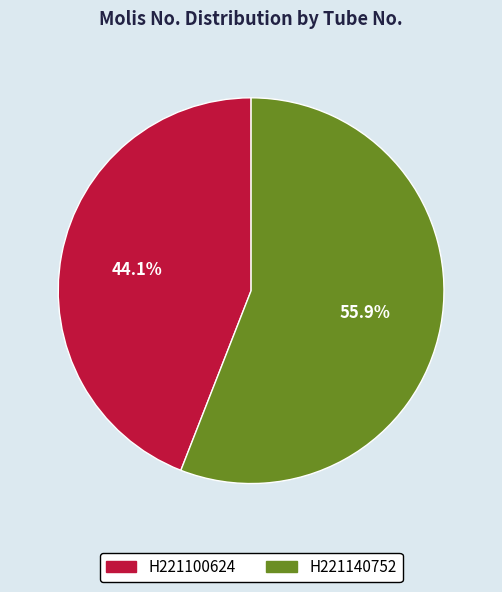

What is the majority slice?

H221140752